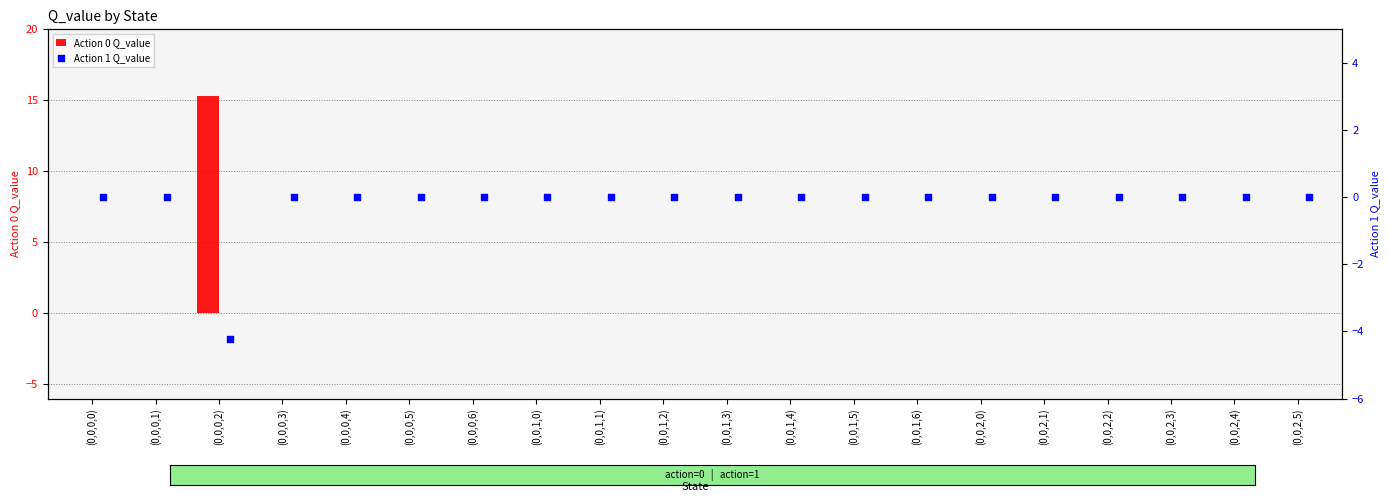

At how many categories does at least one series exceed 14?

1